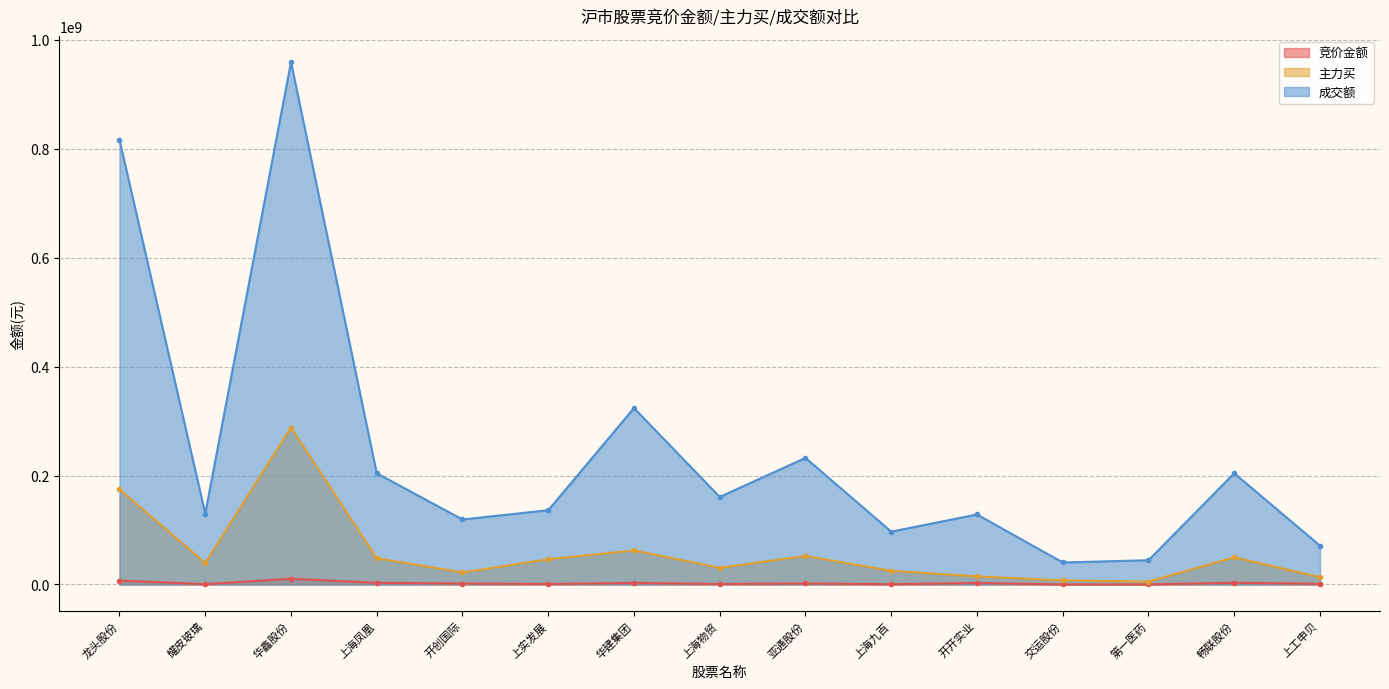

Where does the 主力买 series first go above 39555534?

龙头股份